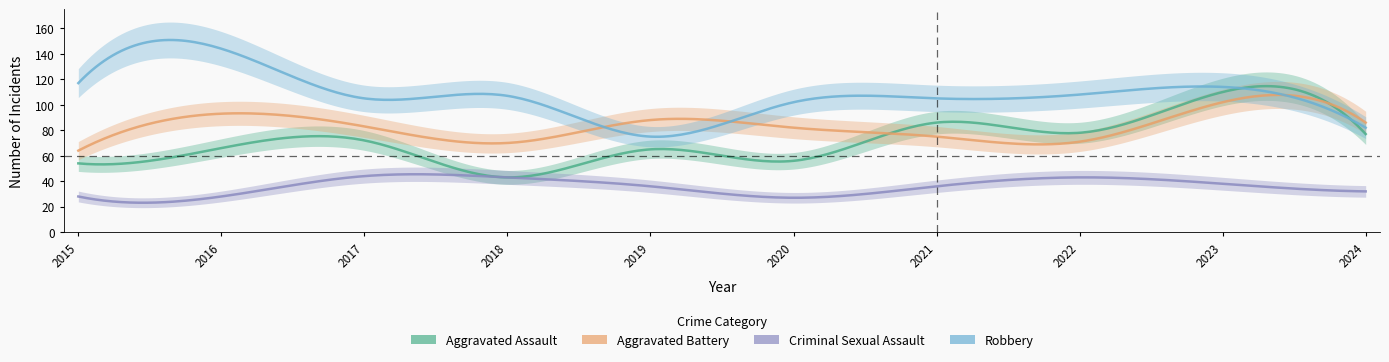

Which series has the largest total across all categories?

Robbery